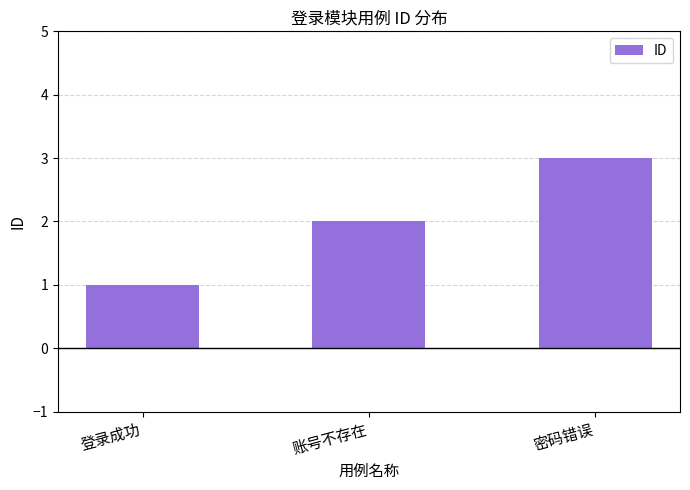

What is the label of the 1st bar from the right?

密码错误